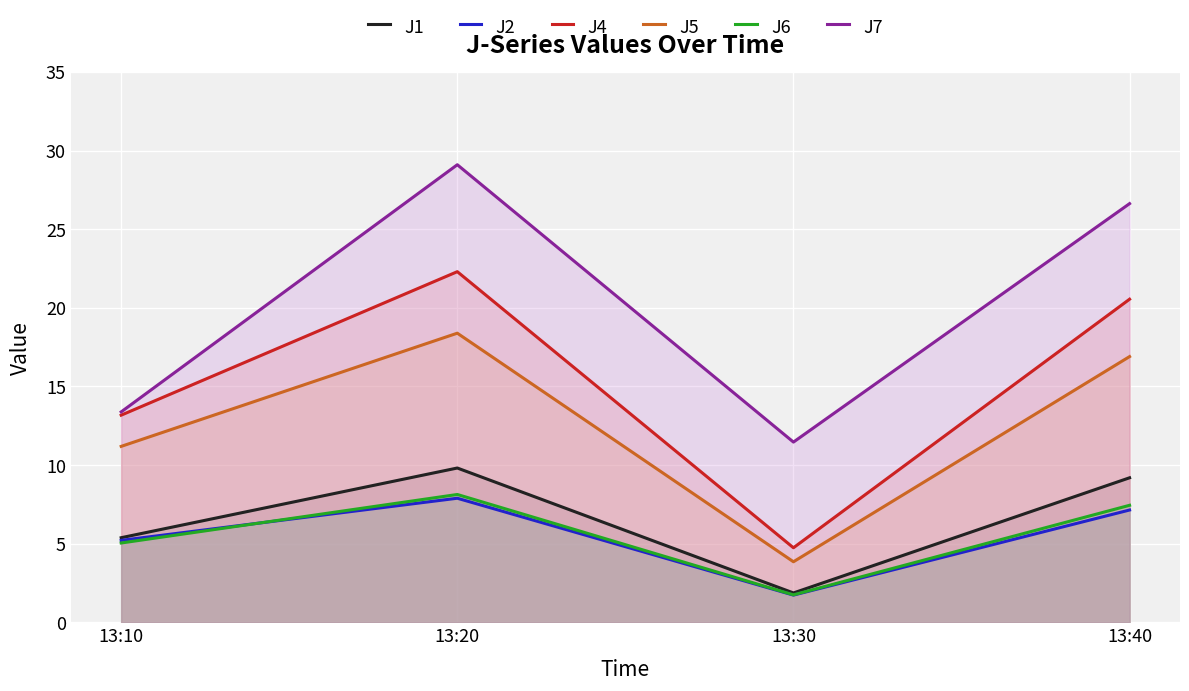

What is the smallest value displayed?

1.7